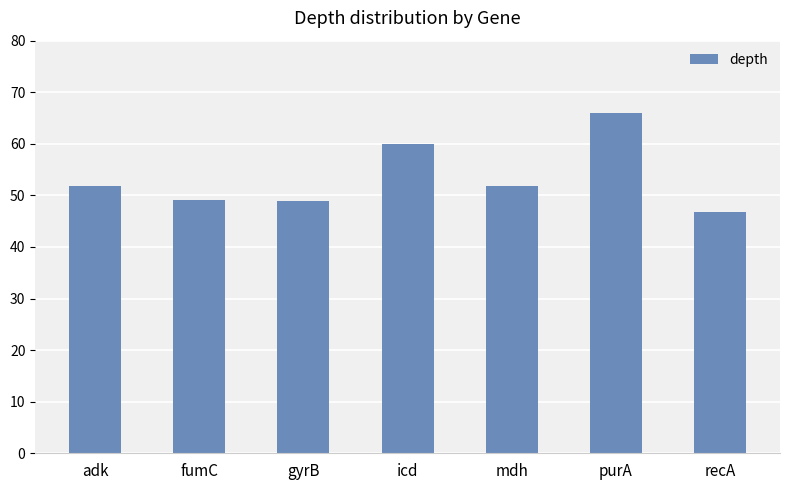

What position from the left is purA?

6